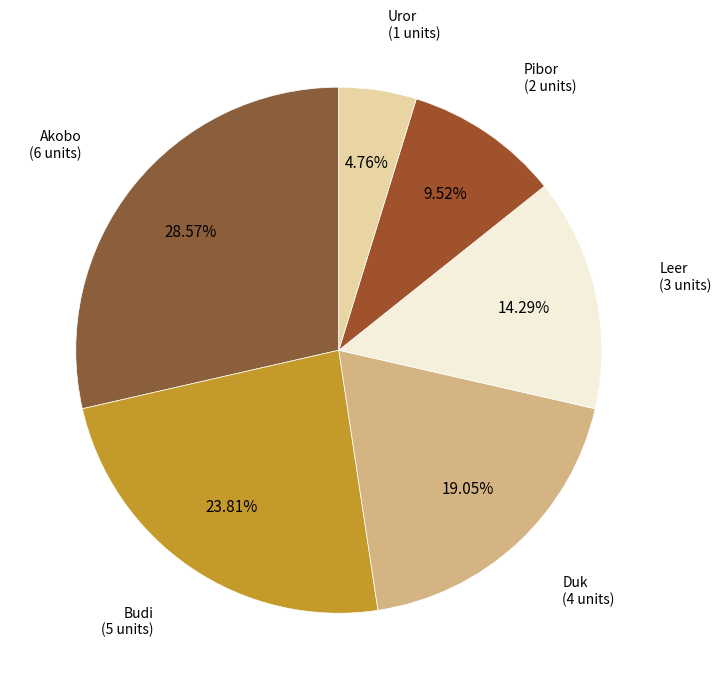

To the nearest percent, what is the average slice percentage?

17%